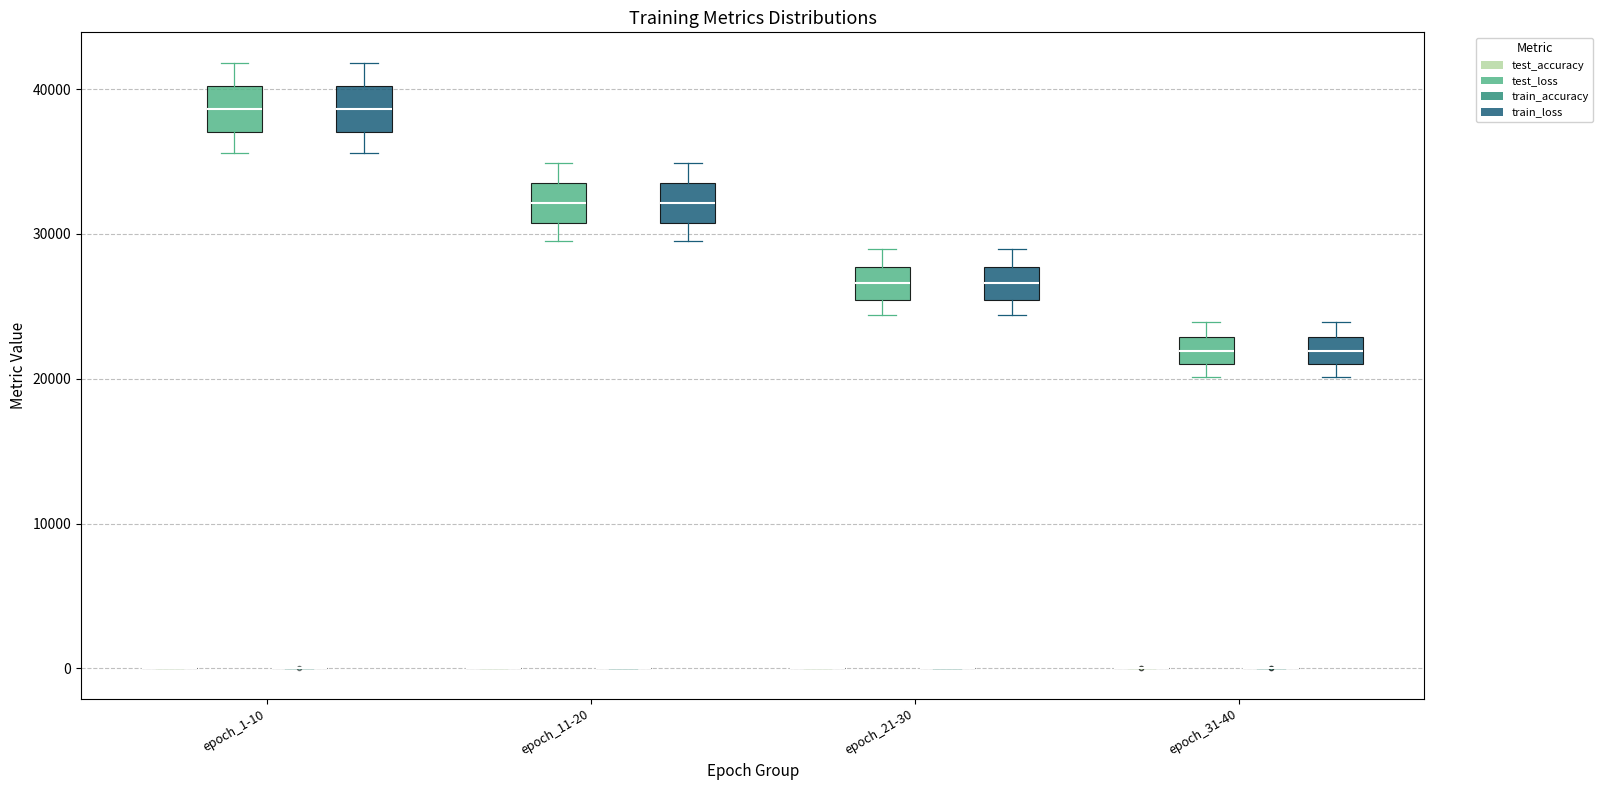

Reading left to right, transcribe this box plot: for each box, give where its median line is, the range the box spans, and where its two whiskers end, as read against the y-axis. The values are not printed on the chart, so give them approximately, as read against the axis.

epoch_1-10 (test_accuracy): box collapsed to a line at 0, whiskers 0 to 0
epoch_1-10 (test_loss): median 39000, box 37000 to 40000, whiskers 36000 to 42000
epoch_1-10 (train_accuracy): box collapsed to a line at 0, whiskers 0 to 0
epoch_1-10 (train_loss): median 39000, box 37000 to 40000, whiskers 36000 to 42000
epoch_11-20 (test_accuracy): box collapsed to a line at 0, whiskers 0 to 0
epoch_11-20 (test_loss): median 32000, box 31000 to 33000, whiskers 30000 to 35000
epoch_11-20 (train_accuracy): box collapsed to a line at 0, whiskers 0 to 0
epoch_11-20 (train_loss): median 32000, box 31000 to 33000, whiskers 30000 to 35000
epoch_21-30 (test_accuracy): box collapsed to a line at 0, whiskers 0 to 0
epoch_21-30 (test_loss): median 27000, box 25000 to 28000, whiskers 24000 to 29000
epoch_21-30 (train_accuracy): box collapsed to a line at 0, whiskers 0 to 0
epoch_21-30 (train_loss): median 27000, box 25000 to 28000, whiskers 24000 to 29000
epoch_31-40 (test_accuracy): box collapsed to a line at 0, whiskers 0 to 0
epoch_31-40 (test_loss): median 22000, box 21000 to 23000, whiskers 20000 to 24000
epoch_31-40 (train_accuracy): box collapsed to a line at 0, whiskers 0 to 0
epoch_31-40 (train_loss): median 22000, box 21000 to 23000, whiskers 20000 to 24000